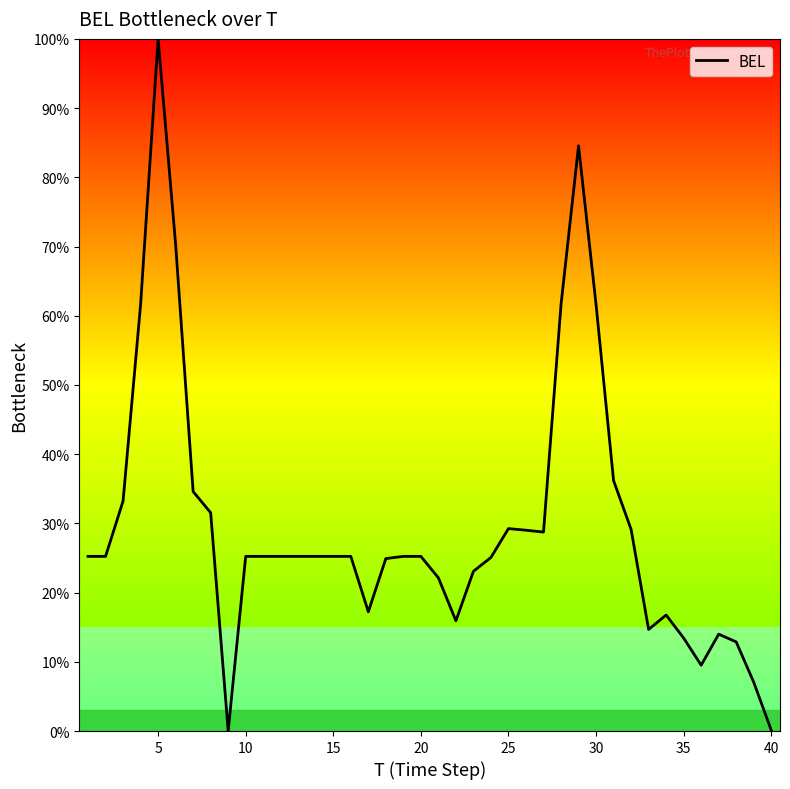

What is the difference between the maximum and minimum values?

100.0